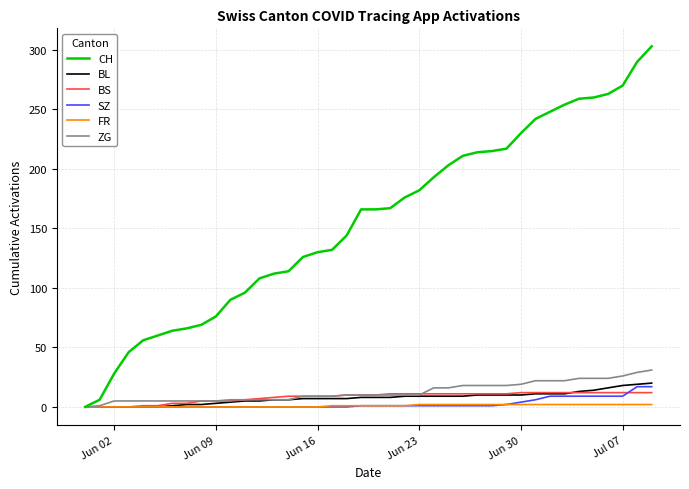

Does the chart display data point markers on the line(s)?

No